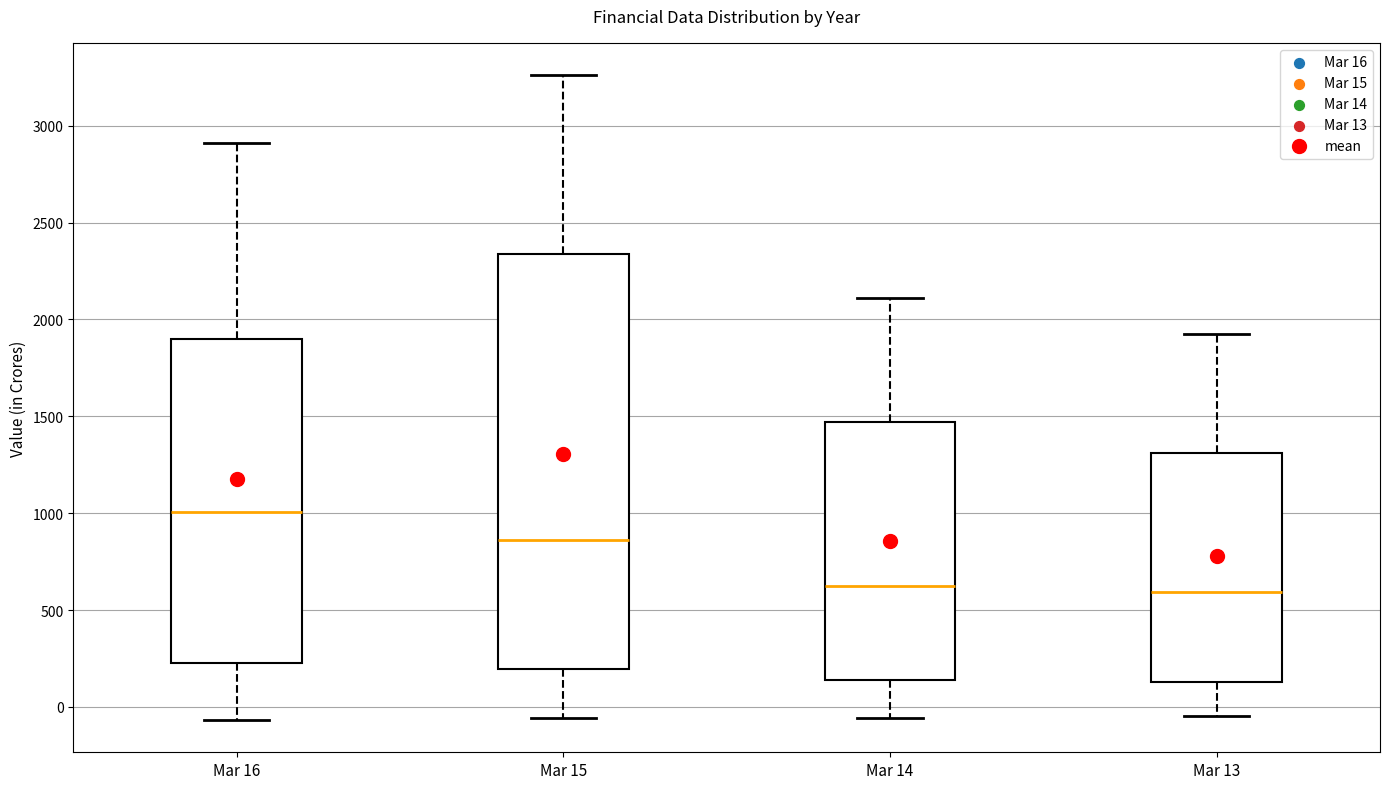

Reading left to right, read every box against the y-axis: the position of its median line, the range the box covers, and the ends of its whiskers. The values are not printed on the chart, so give them approximately, as read against the axis.

Mar 16: median 1000, box 250 to 1900, whiskers -50 to 2900
Mar 15: median 850, box 200 to 2350, whiskers -50 to 3250
Mar 14: median 600, box 150 to 1450, whiskers -50 to 2100
Mar 13: median 600, box 150 to 1300, whiskers -50 to 1950